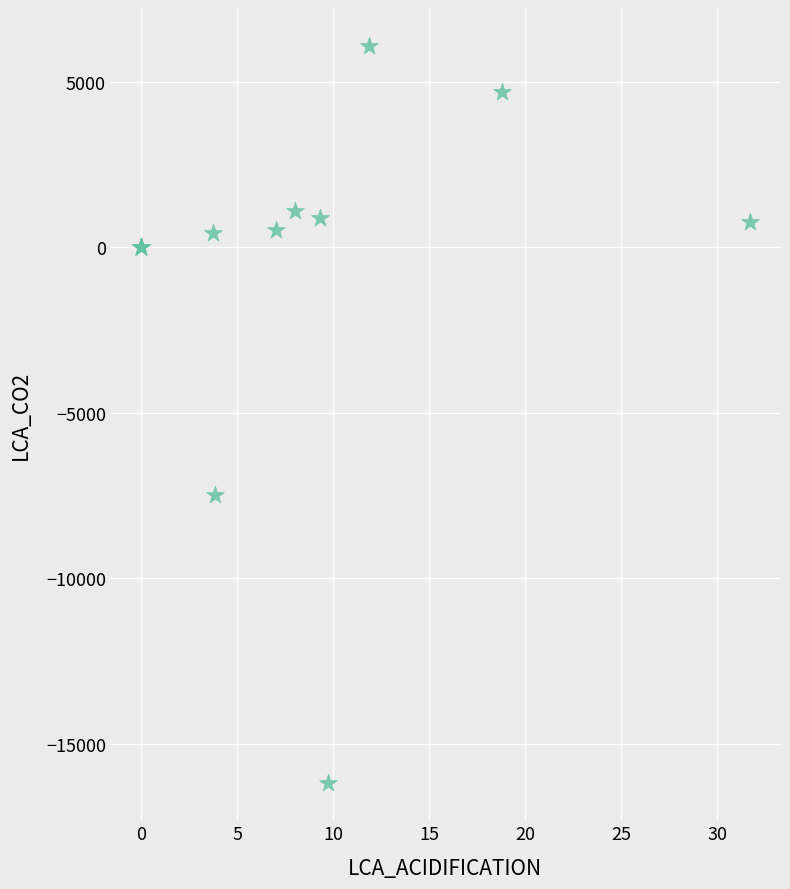

What Y value in the scatter plot is closest to -5058?

-7496.8